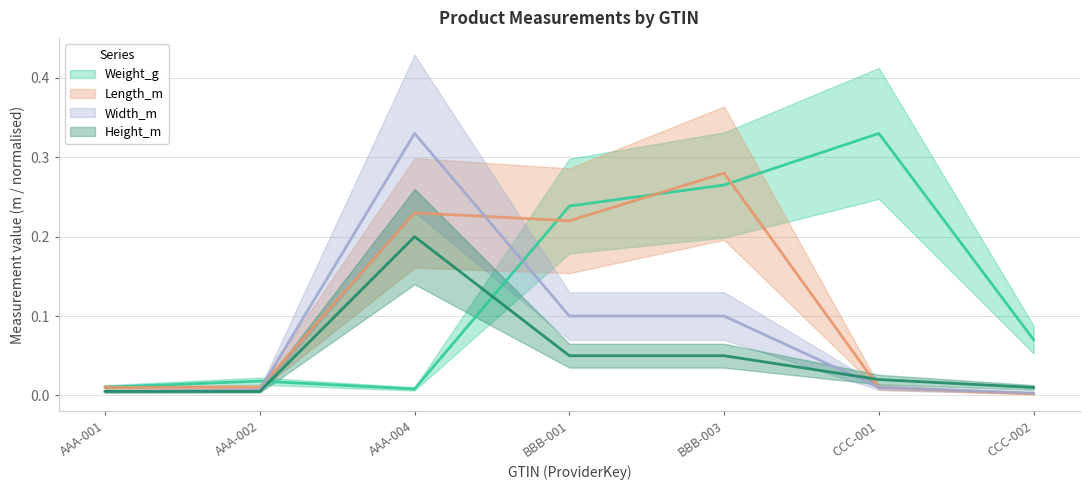

Which series has the largest range (max minus min)?

Width_m